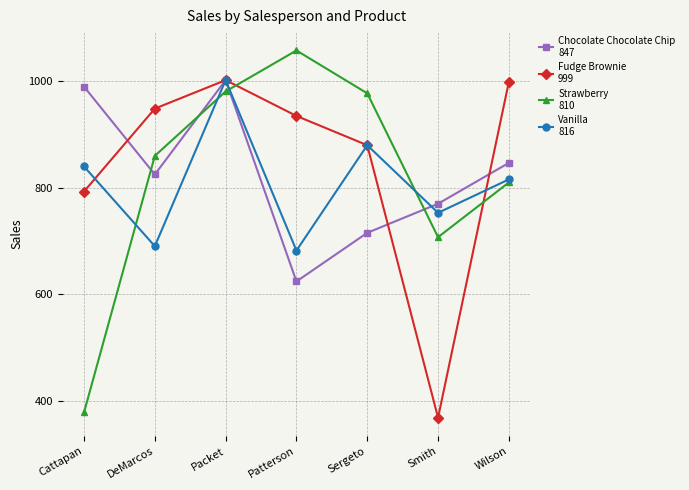

What is the total value across all series at Wilson?

3471.6